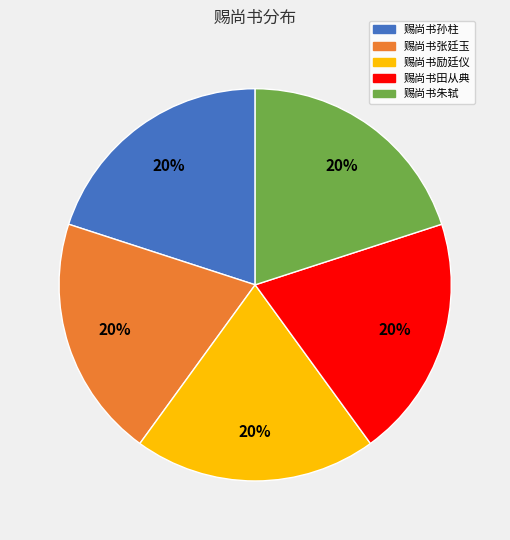

Does any single category account for the majority?

No